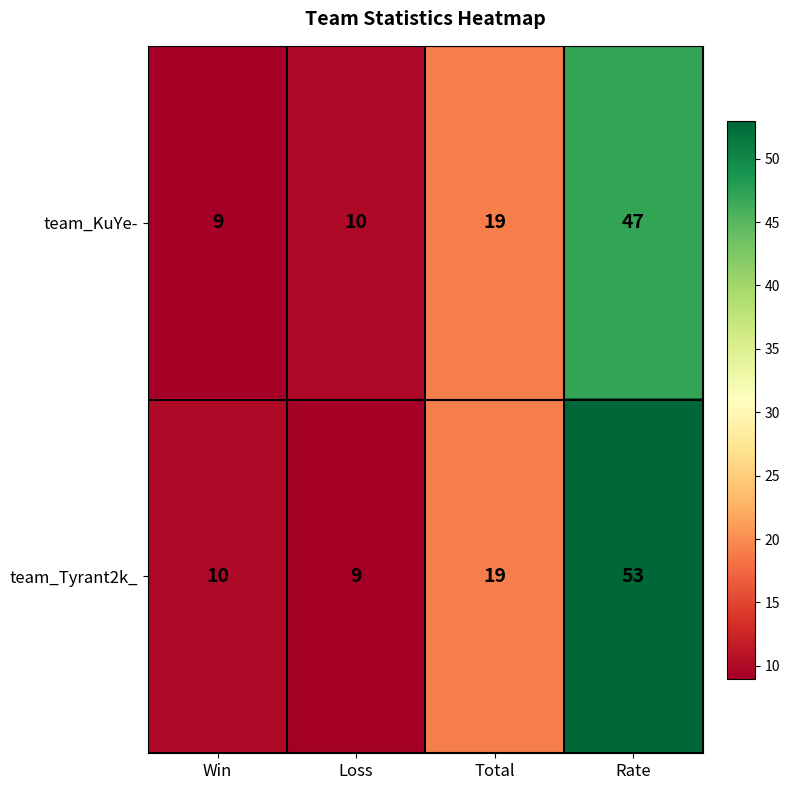

What is the highest value of the team_Tyrant2k_ series?

53